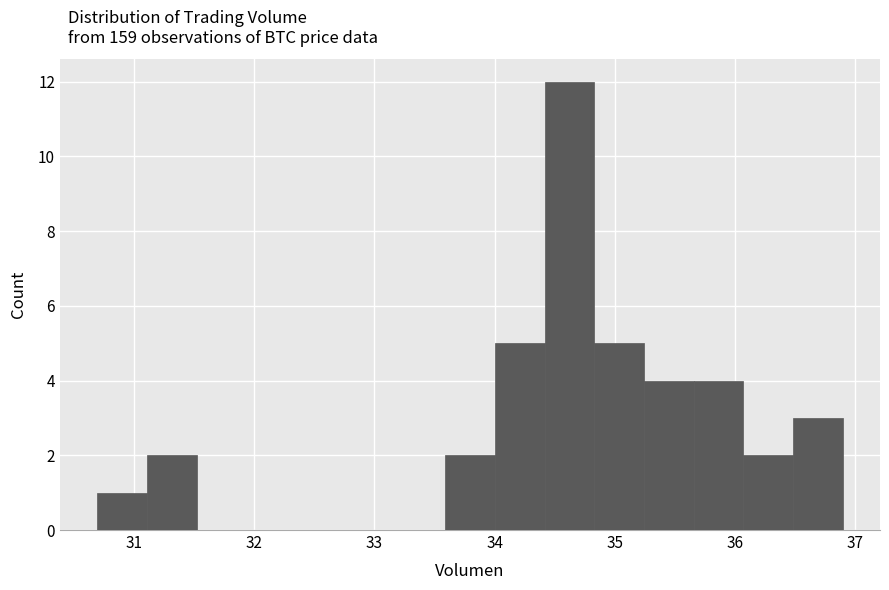

How tall is the bar that spans 34.4 to 34.8 on the x-axis? Neither the bar edges nor the heights are printed on the chart, so give them approximately, as read against the axes.

12